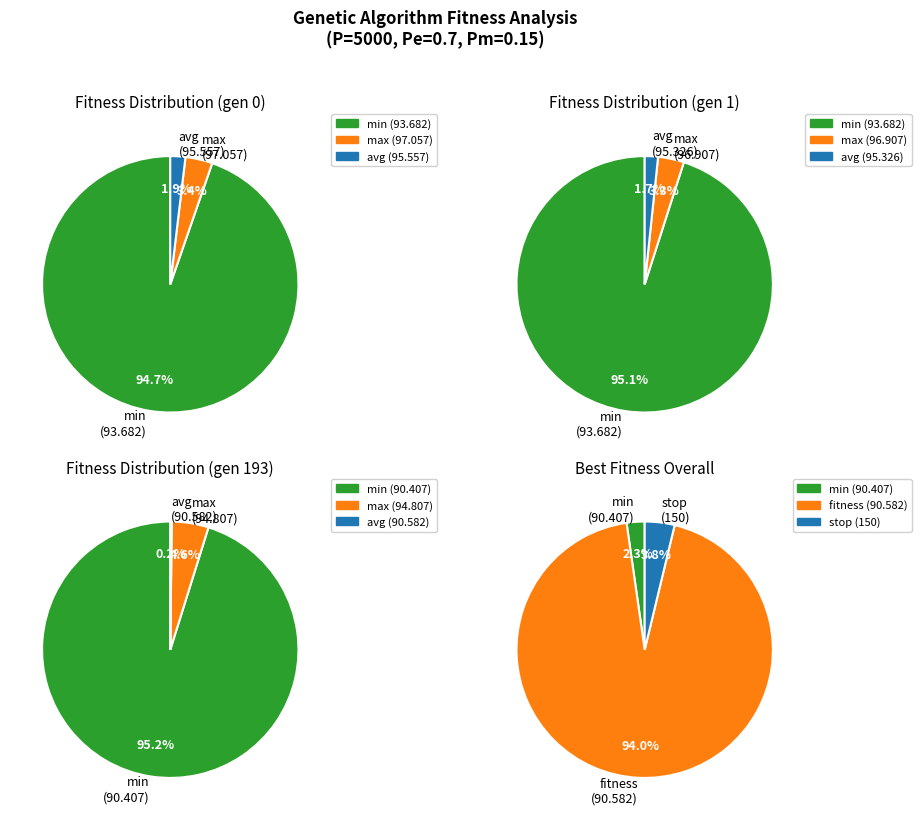

To the nearest percent, what is the average slice percentage?

33%